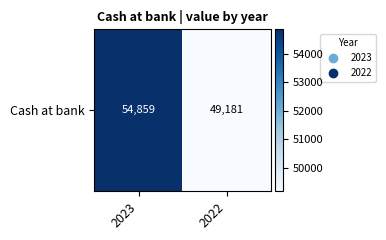

Between 2023 and 2022, which is larger?

2023